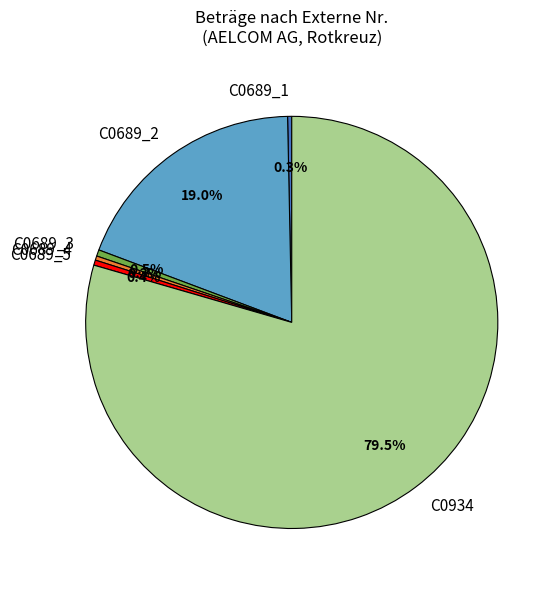

Which category has the biggest portion of the pie?

C0934